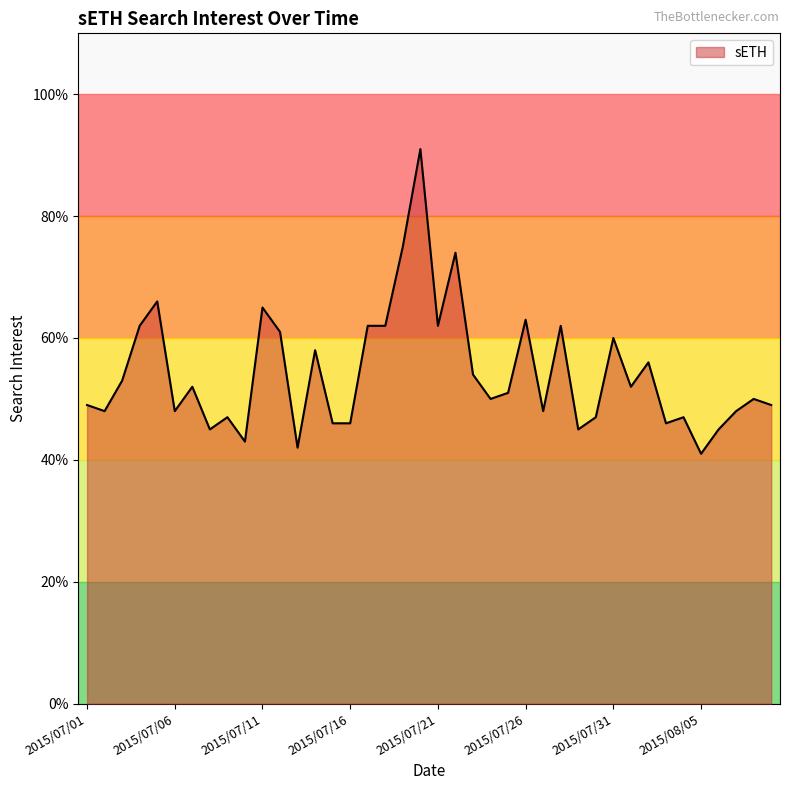

Count the number of values greater than 51.

19